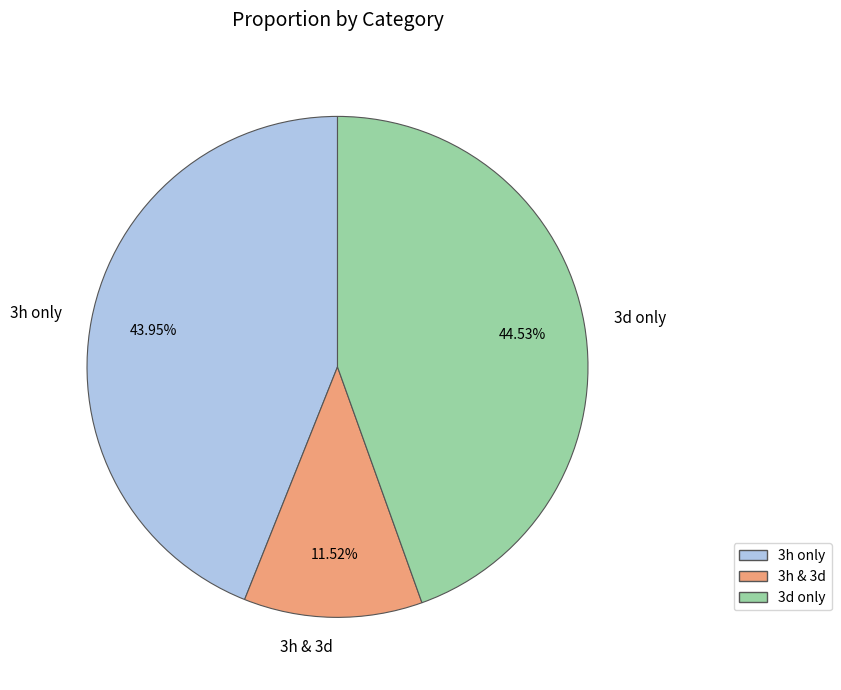

To the nearest percent, what is the difference between the 3h & 3d and 3h only slice percentages?

32%